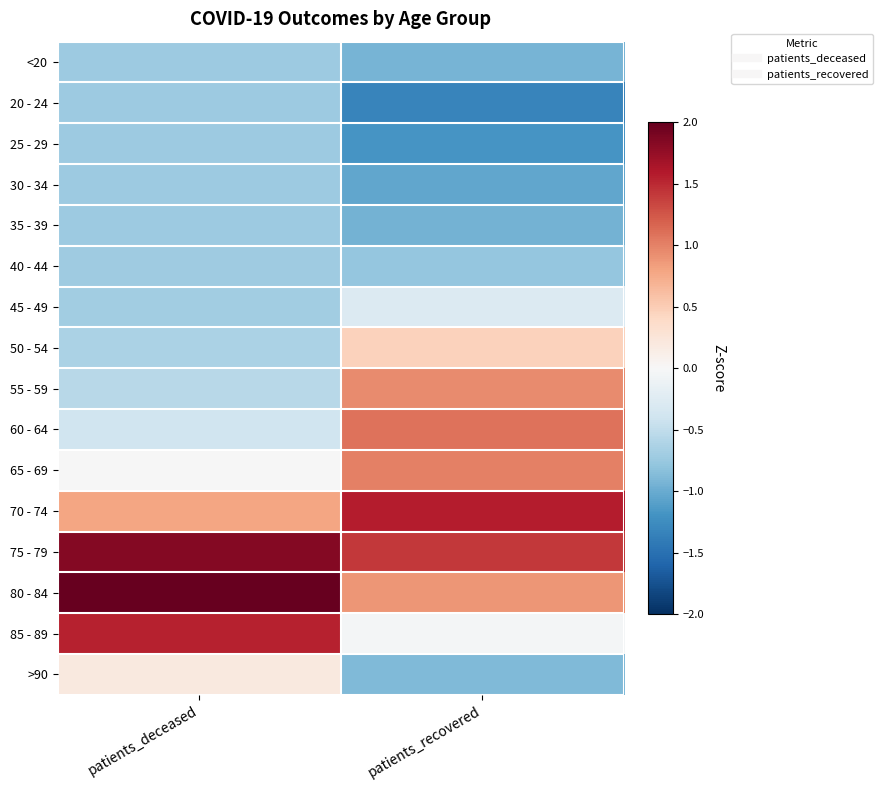

What is the minimum value shown in the chart?

-1.3